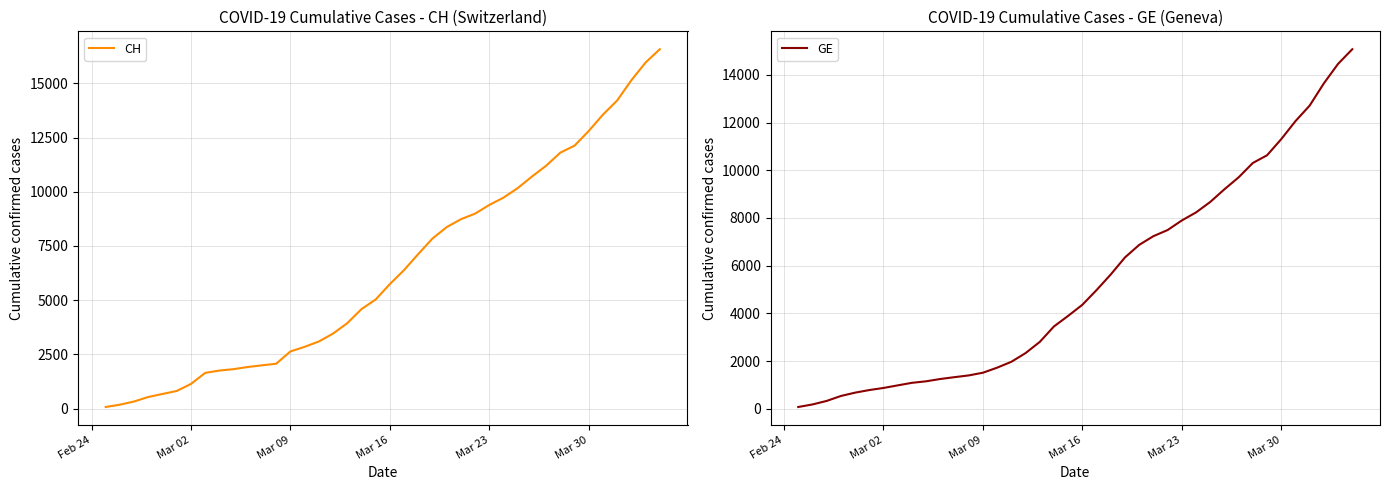

Is this an area chart (filled region under the line)?

No